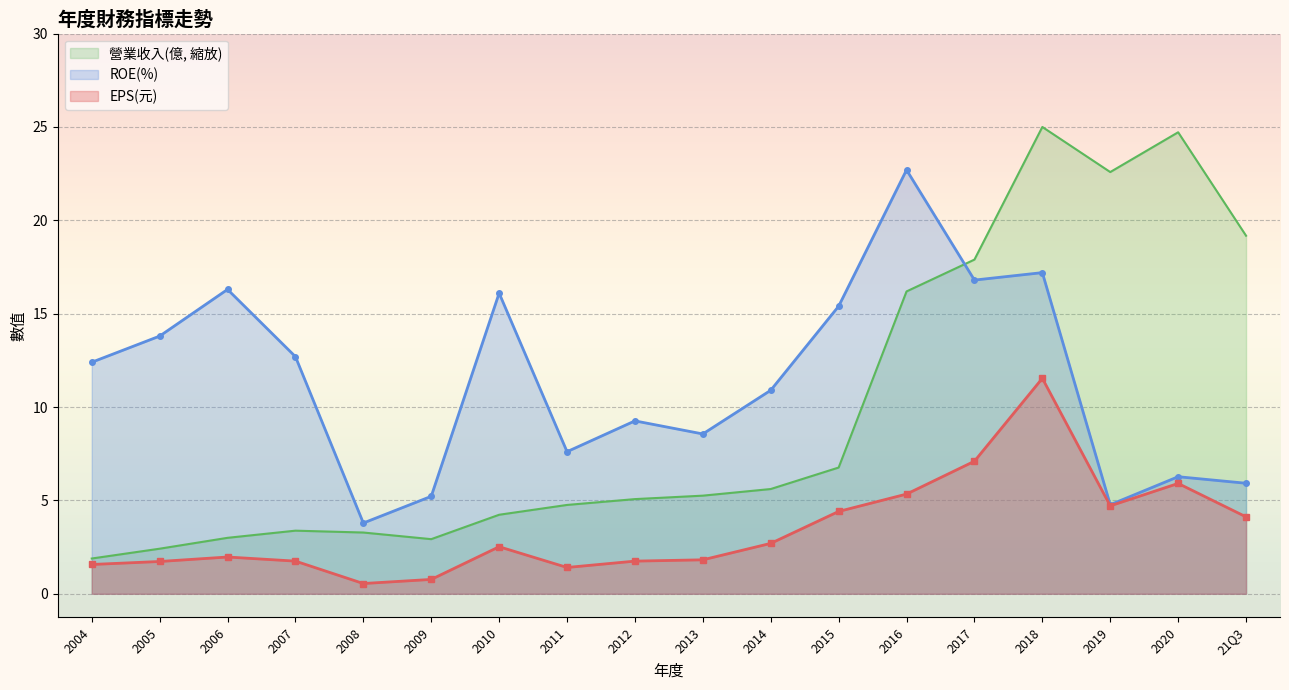

Which series ends up on top after the final intersection of ROE(%) and 營業收入(億, 縮放)?

營業收入(億, 縮放)